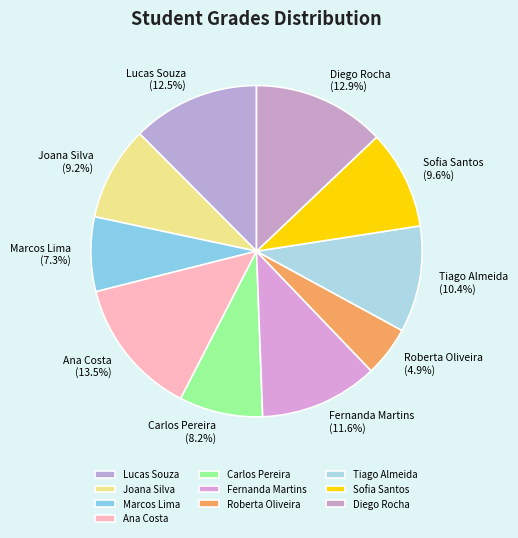

Does Marcos Lima represent more than half of the total?

No